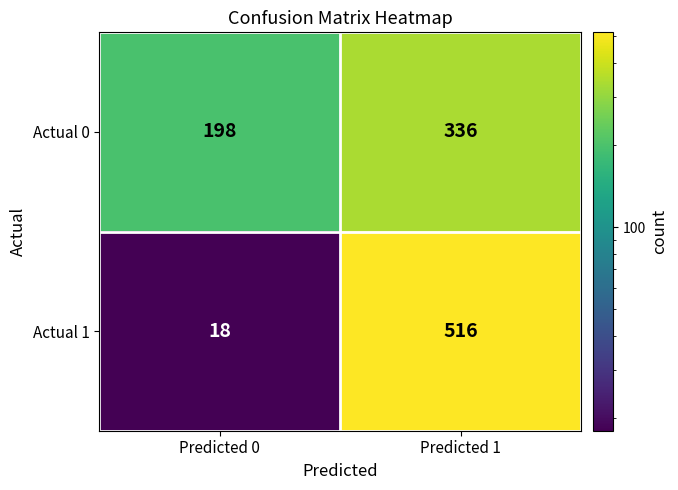

Which series changed the most between Predicted 0 and Predicted 1?

Actual 1